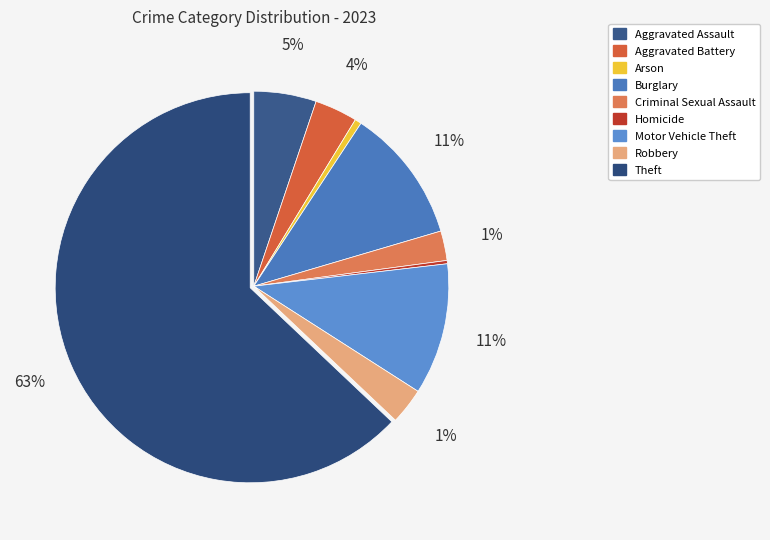

What is the ratio of the value at Robbery to the value at Aggravated Assault?

0.6